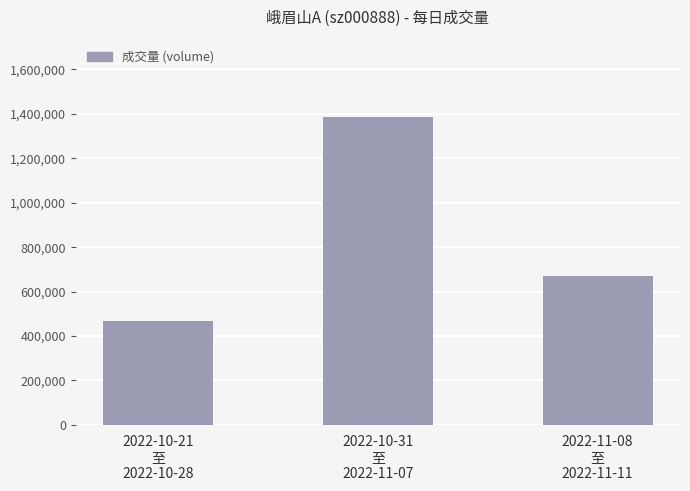

List the labels in order of value, largest first.

2022-10-31
至
2022-11-07, 2022-11-08
至
2022-11-11, 2022-10-21
至
2022-10-28